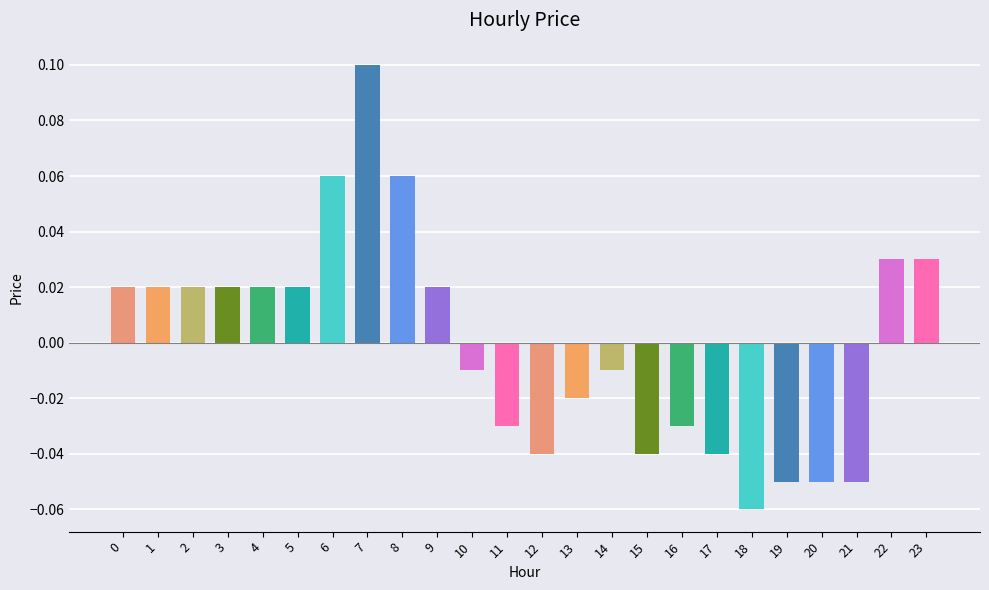

The value at 6 is 0.1. True or false?

True